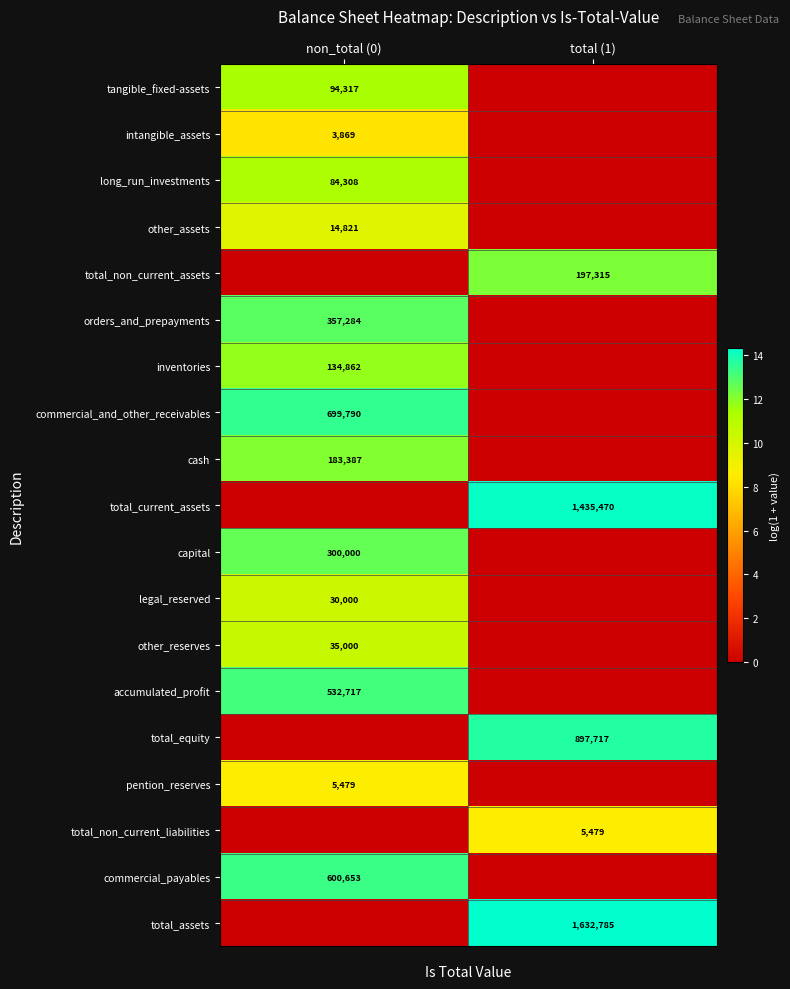

The capital series shows 173131 at non_total (0). True or false?

False